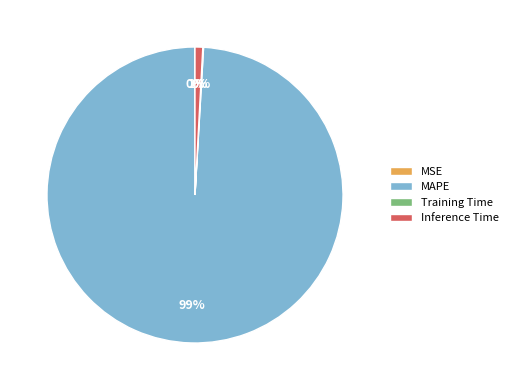

Which slice is the largest?

MAPE